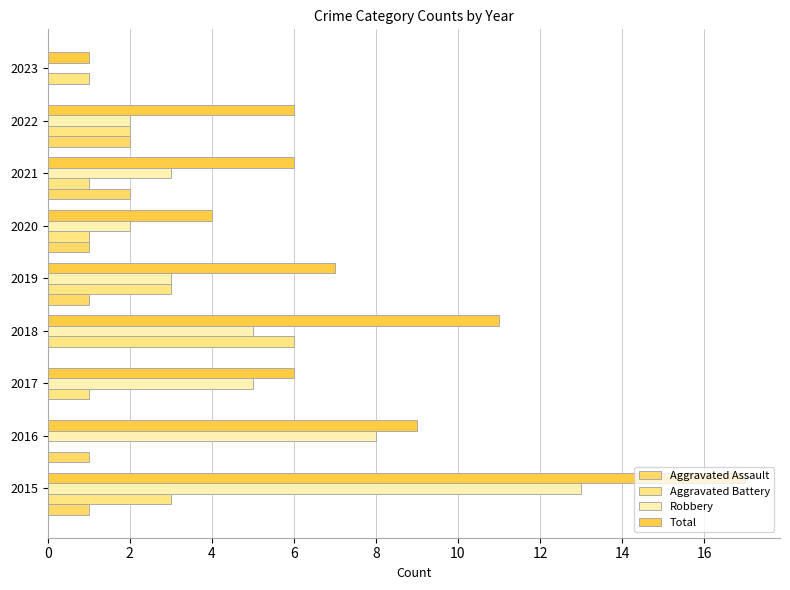

How many data points does each series have?

9